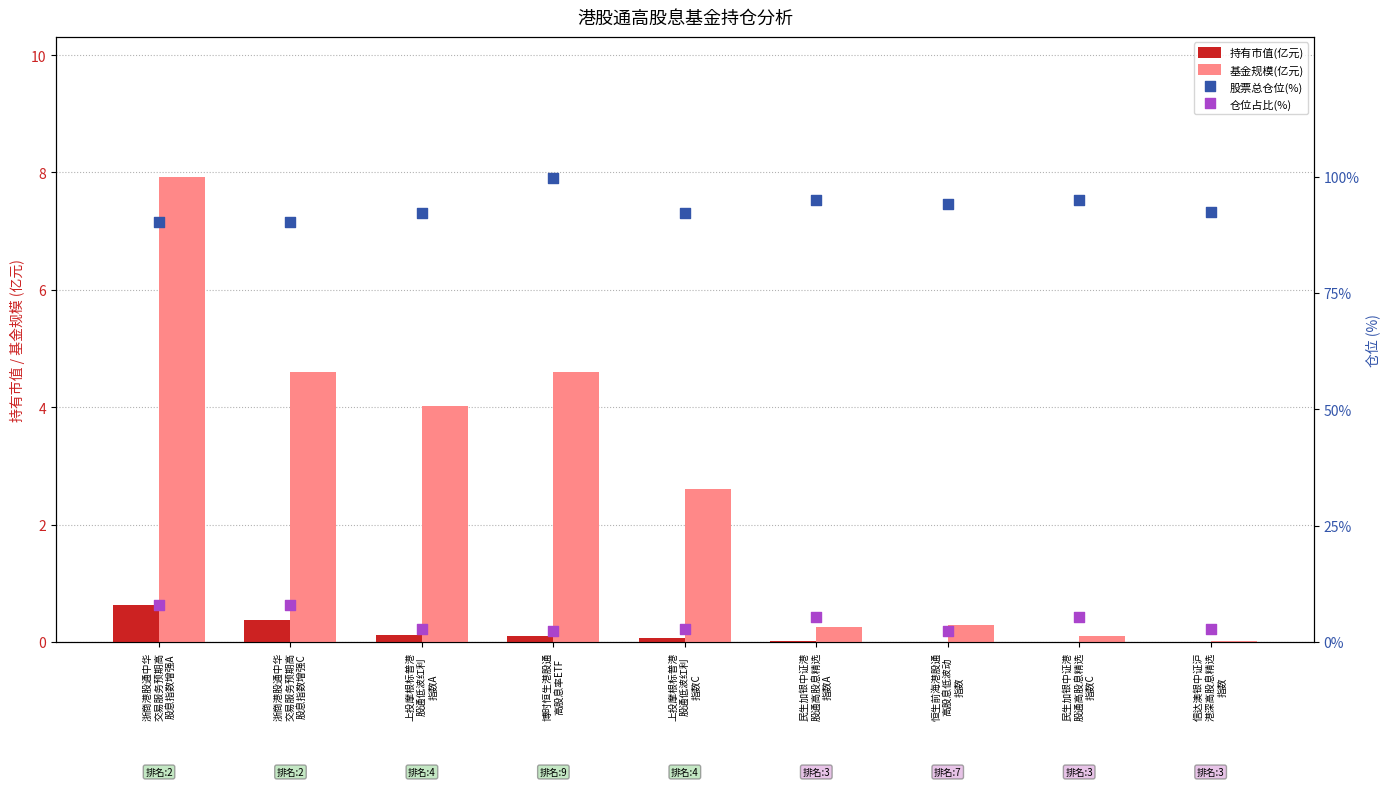

Which series contains the lowest Y value?

持有市值(亿元)